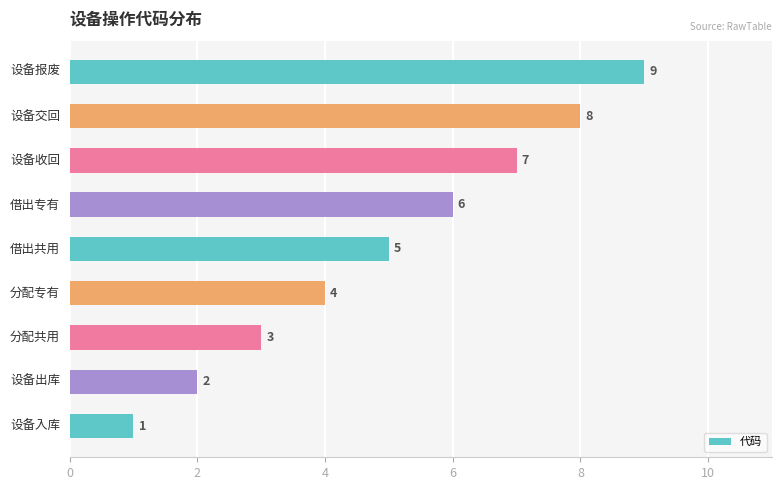

What is the maximum value shown in the chart?

9